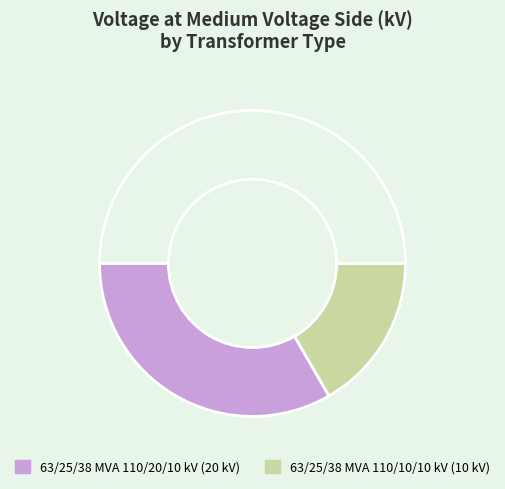

Count the number of slices in the pie.

3